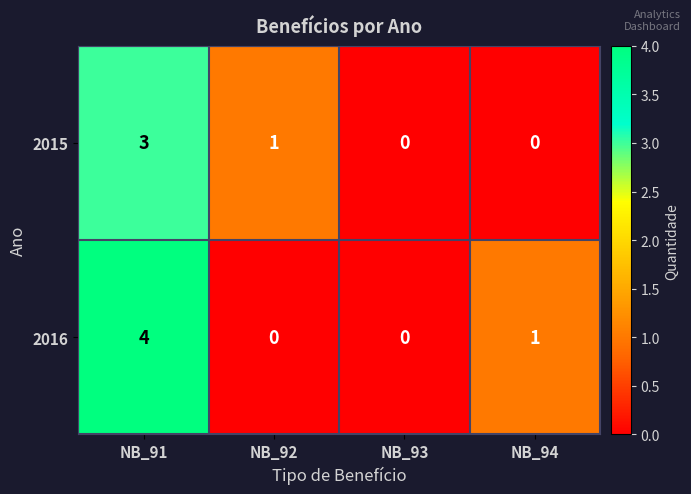

The value of 2015 at NB_92 is 1. True or false?

True